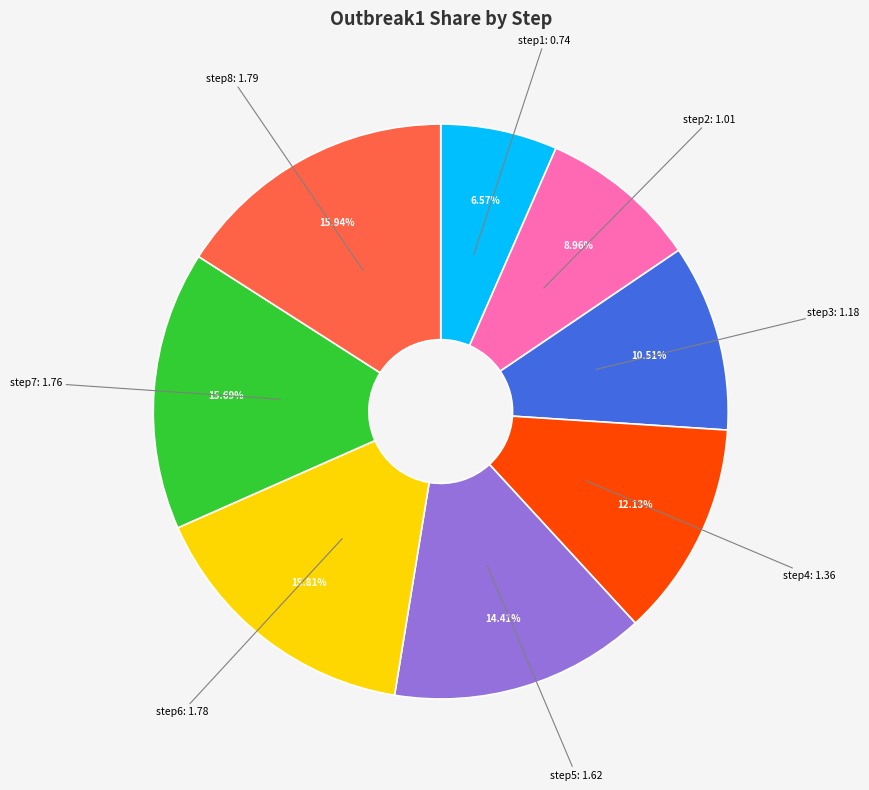

Is there any slice that represents more than half of the pie?

No